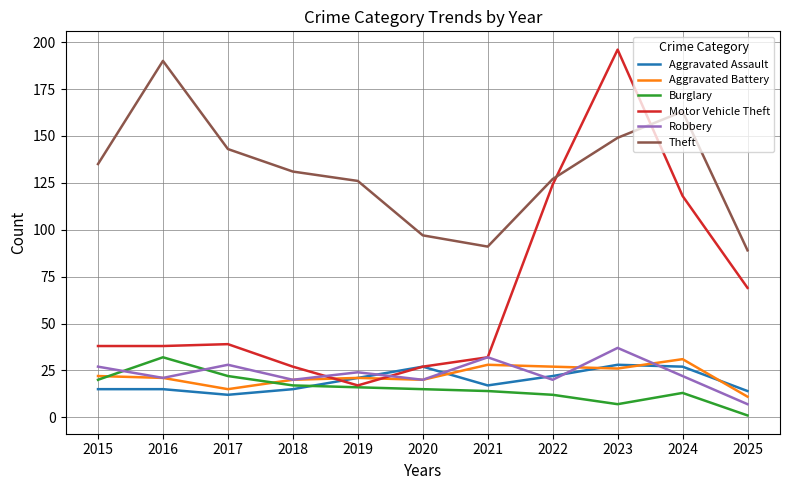

Reading left to right, list all the values displayed in this chart.

Aggravated Assault: 2015=15	2016=15	2017=12	2018=15	2019=21	2020=27	2021=17	2022=22	2023=28	2024=27	2025=14
Aggravated Battery: 2015=22	2016=21	2017=15	2018=20	2019=21	2020=20	2021=28	2022=27	2023=26	2024=31	2025=11
Burglary: 2015=20	2016=32	2017=22	2018=17	2019=16	2020=15	2021=14	2022=12	2023=7	2024=13	2025=1
Motor Vehicle Theft: 2015=38	2016=38	2017=39	2018=27	2019=17	2020=27	2021=32	2022=124	2023=196	2024=118	2025=69
Robbery: 2015=27	2016=21	2017=28	2018=20	2019=24	2020=20	2021=32	2022=20	2023=37	2024=22	2025=7
Theft: 2015=135	2016=190	2017=143	2018=131	2019=126	2020=97	2021=91	2022=127	2023=149	2024=163	2025=89